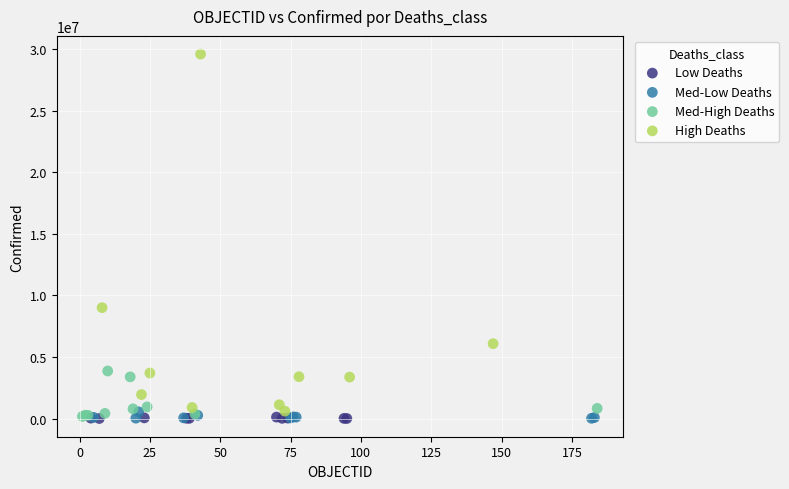

Which series has the widest spread of Y values?

High Deaths